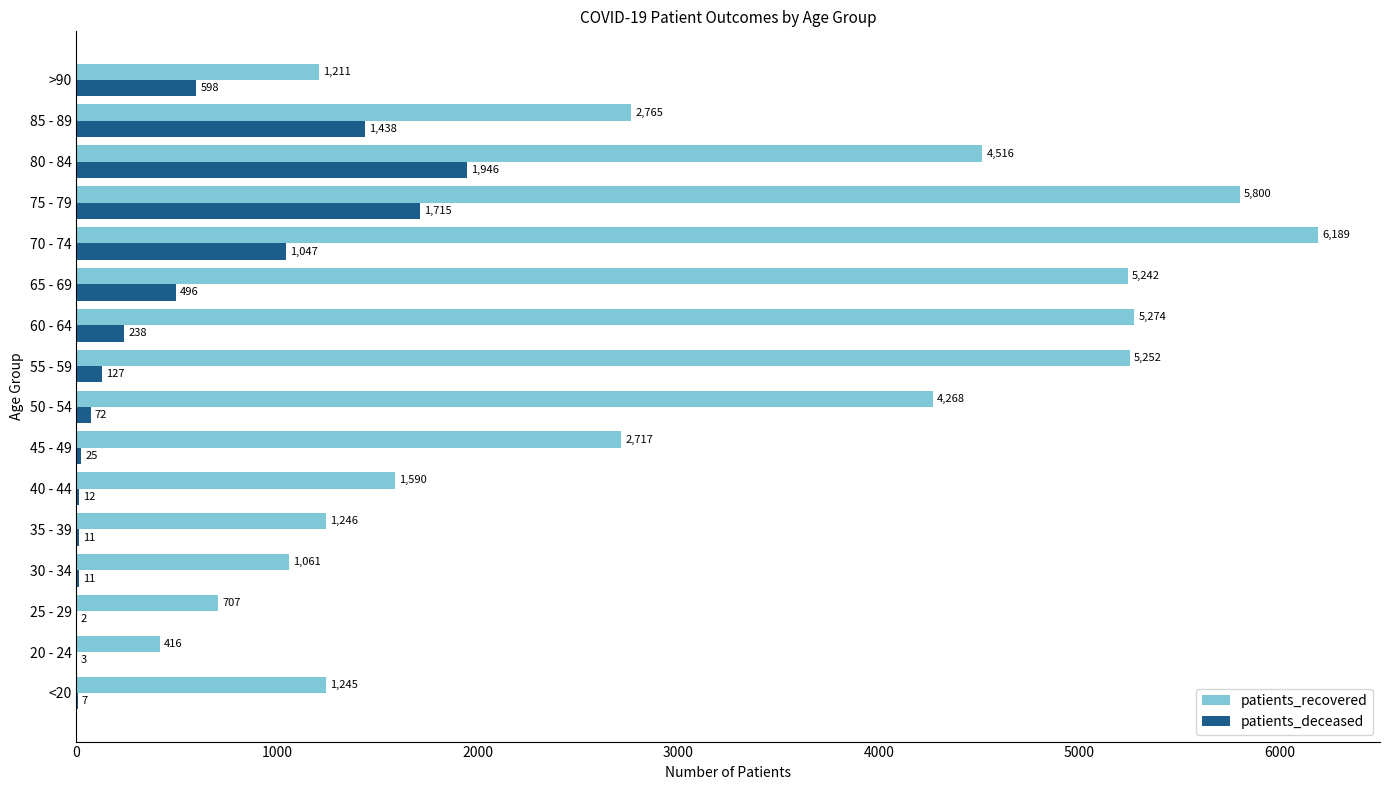

True or false: patients_deceased has a value of 1946 at 80 - 84.

True